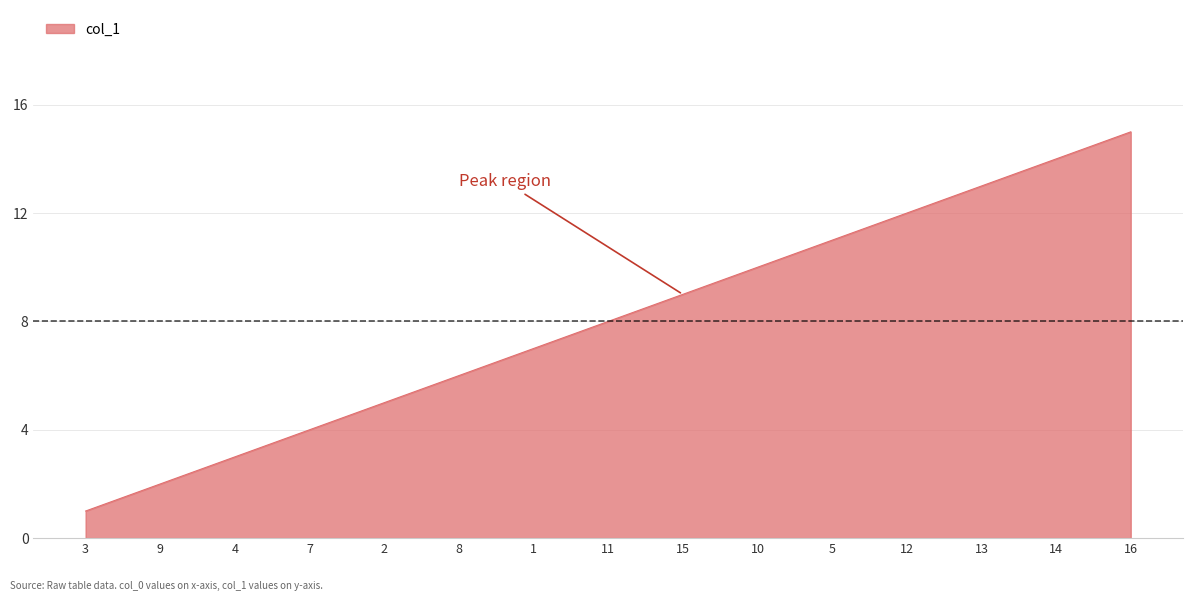

Does the chart have visible grid lines?

Yes